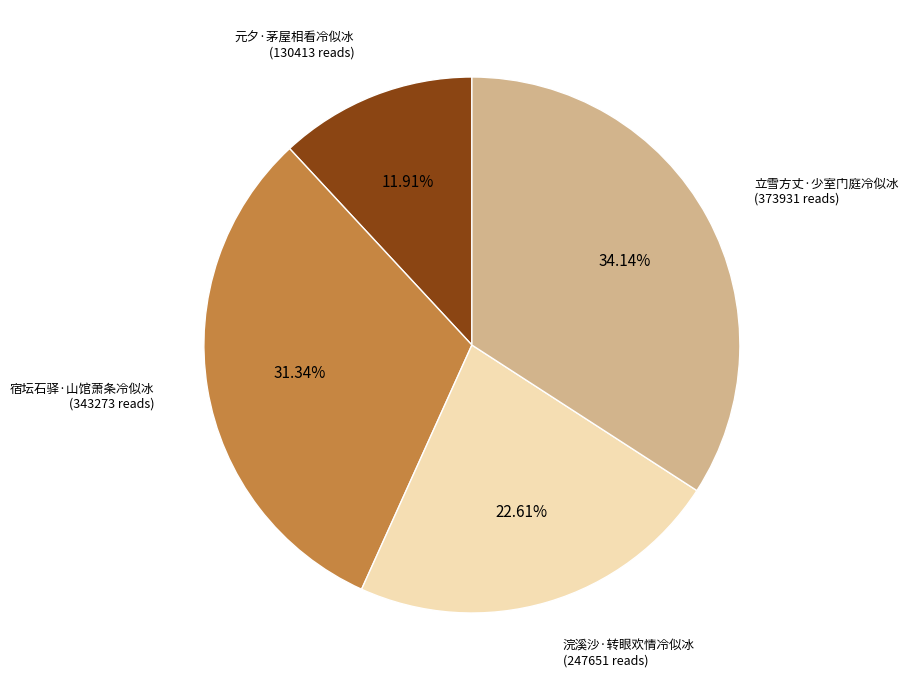

What is the largest slice in the pie chart?

立雪方丈·少室门庭冷似冰